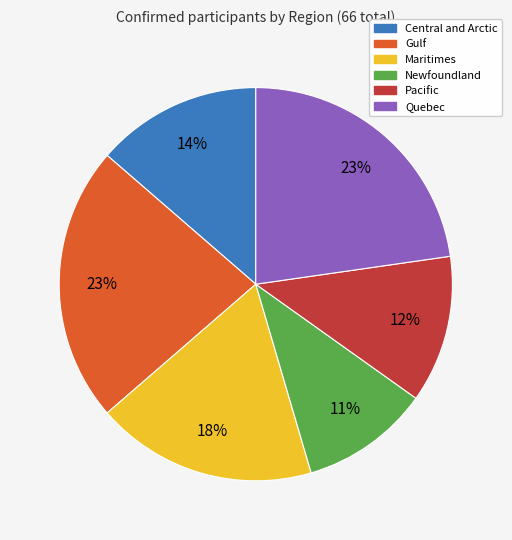

Which has a higher value, Newfoundland or Maritimes?

Maritimes